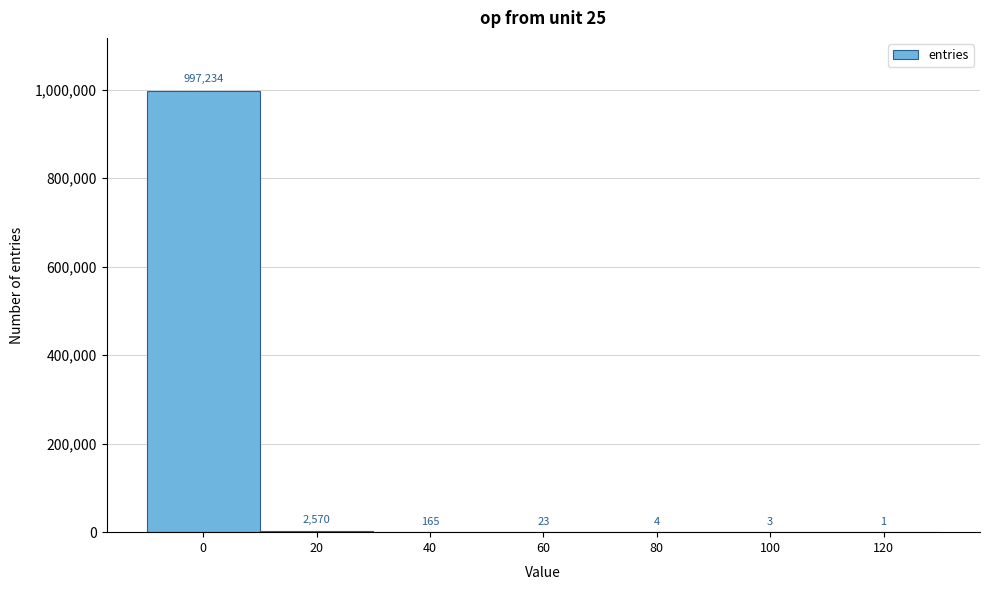

Reading left to right, list all the values displayed in this chart.

0=997234	20=2570	40=165	60=23	80=4	100=3	120=1